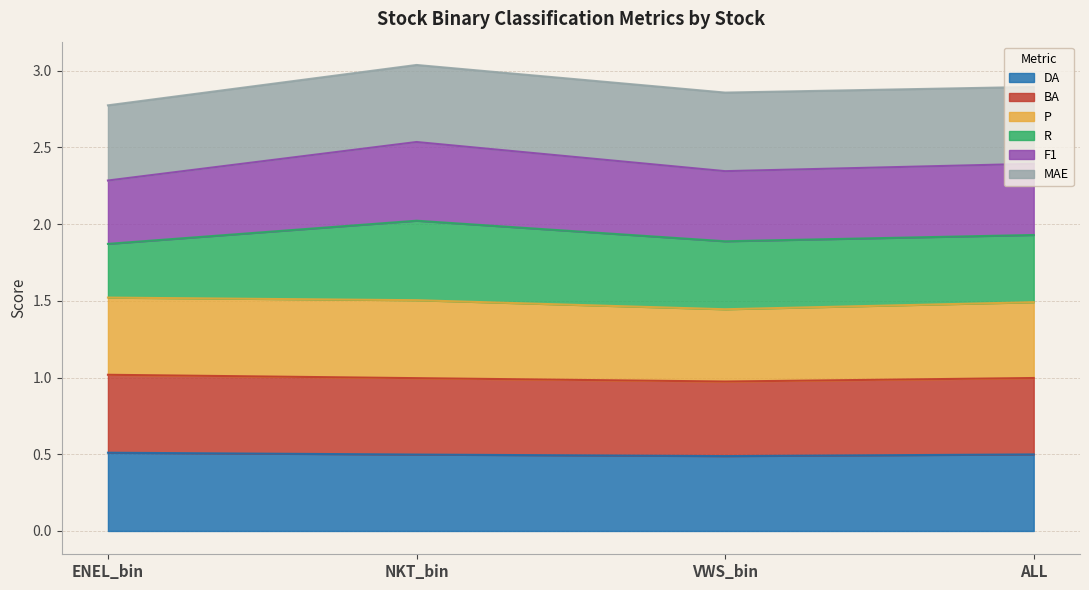

What is the difference between the F1 values at VWS_bin and ENEL_bin?

0.1